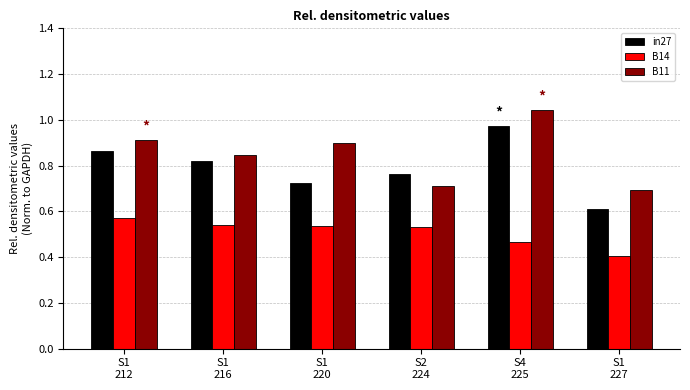

Are the bars grouped side by side (vs. stacked)?

Yes